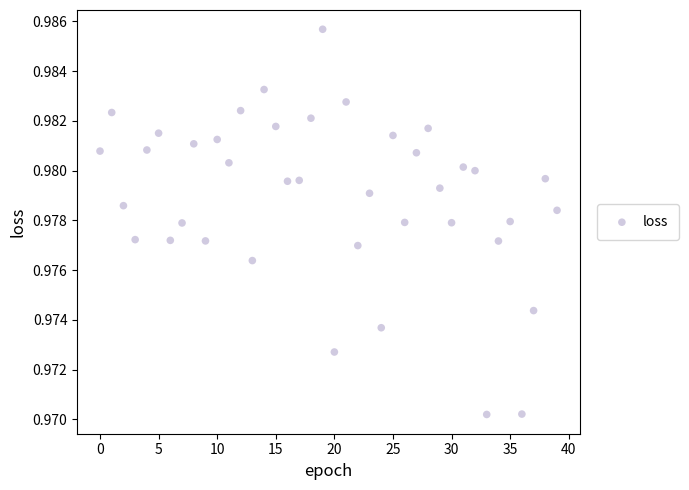

How many points are shown in the scatter plot?

40